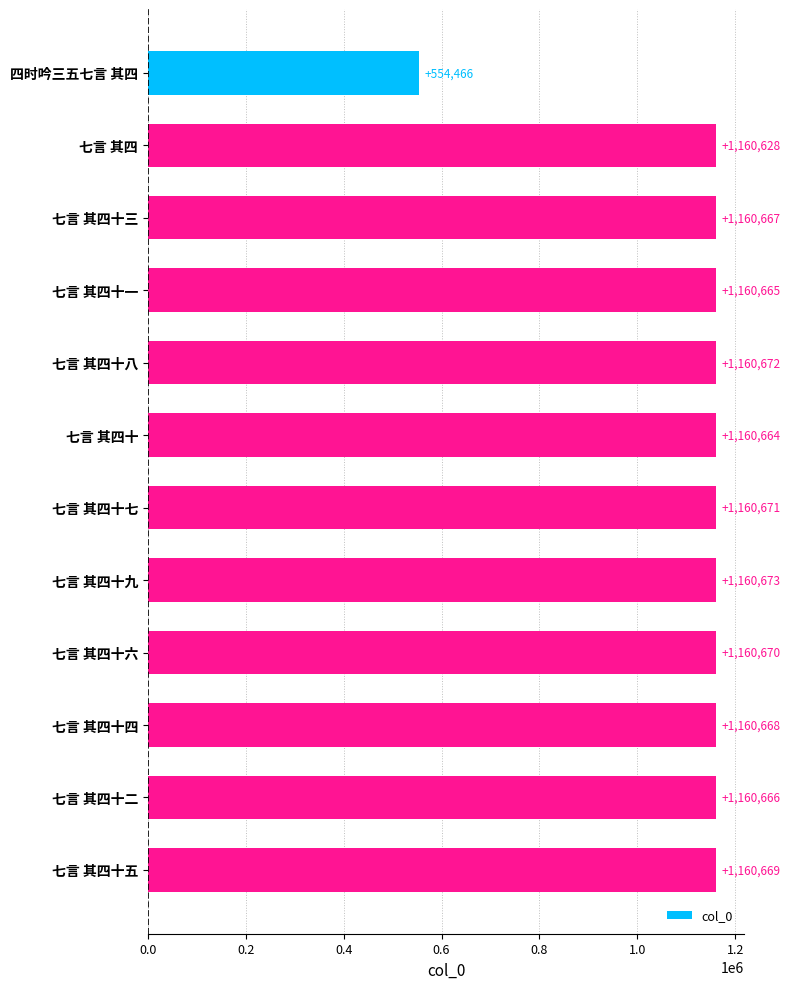

What is the label of the 1st bar from the top?

四时吟三五七言 其四